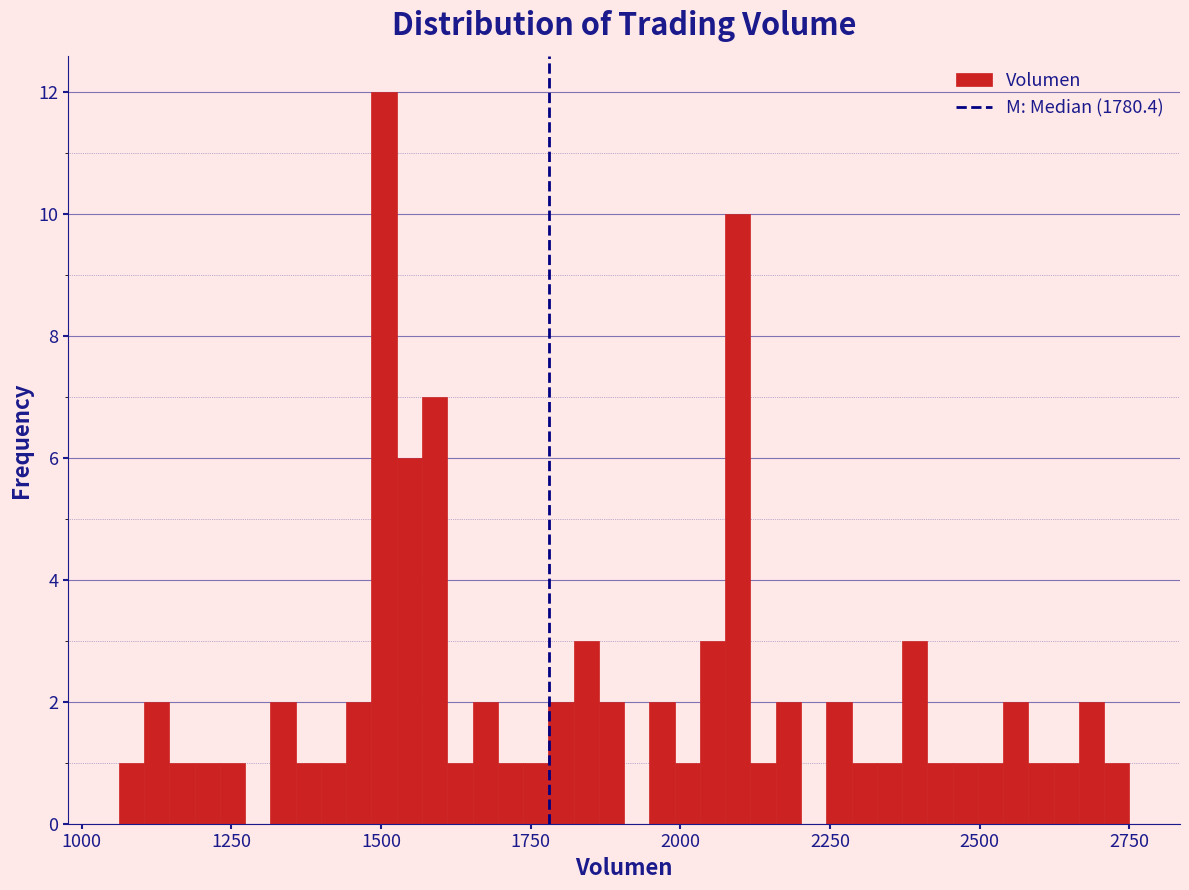

Read against the x-axis, roughly where is the centre of the tallest bar?

1500